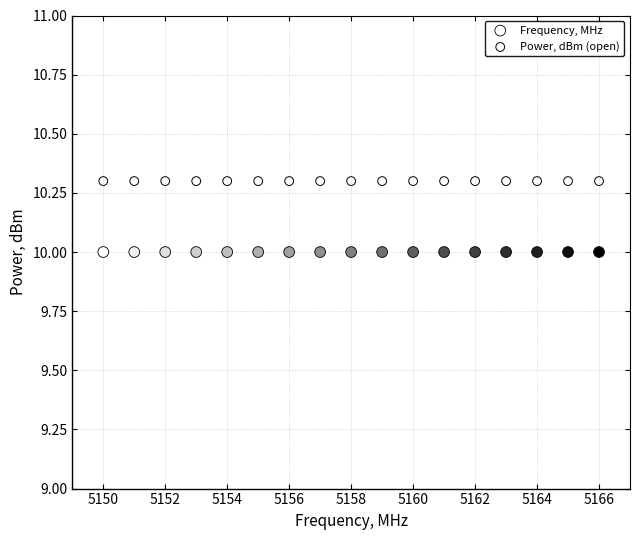

Which series reaches the minimum Y coordinate?

Frequency, MHz